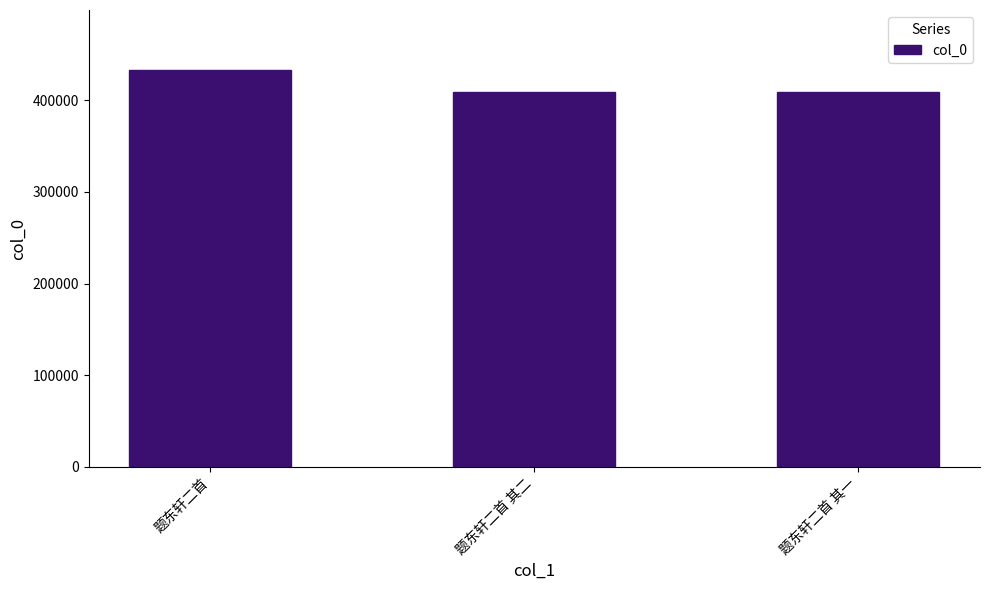

Where does the data first go above 409316?

题东轩二首